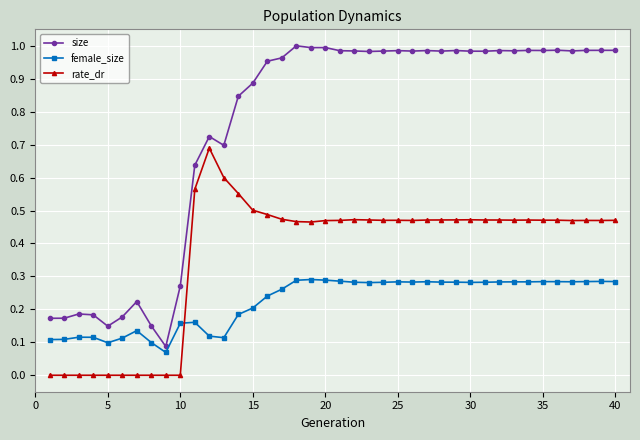

Rank the series by their maximum value, from highest to lowest.

size, rate_dr, female_size